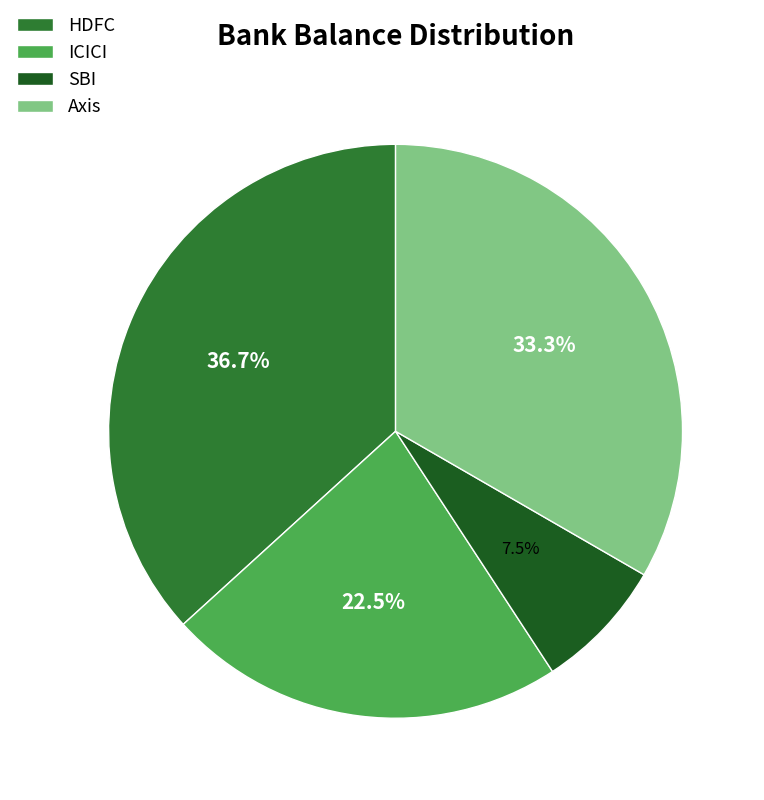

To the nearest percent, what is the average slice percentage?

25%